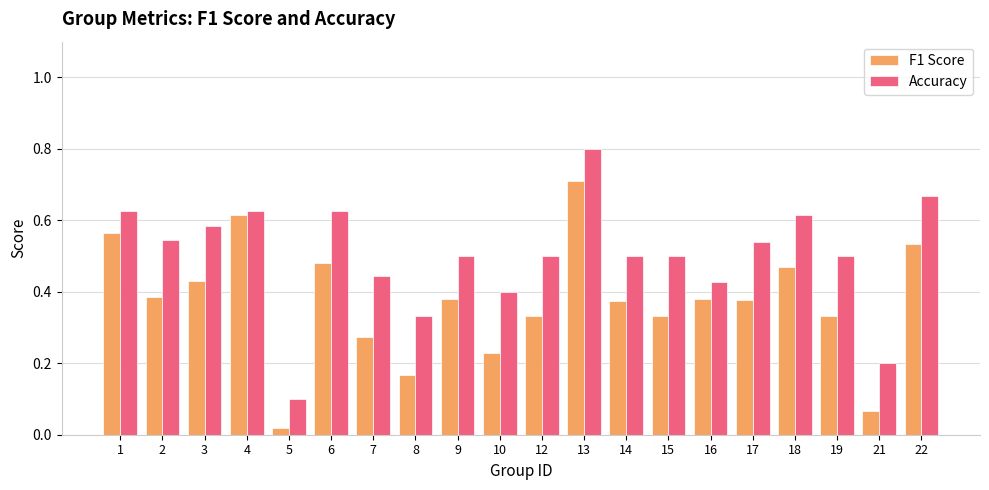

Is it true that F1 Score equals 0.4 at 16?

True